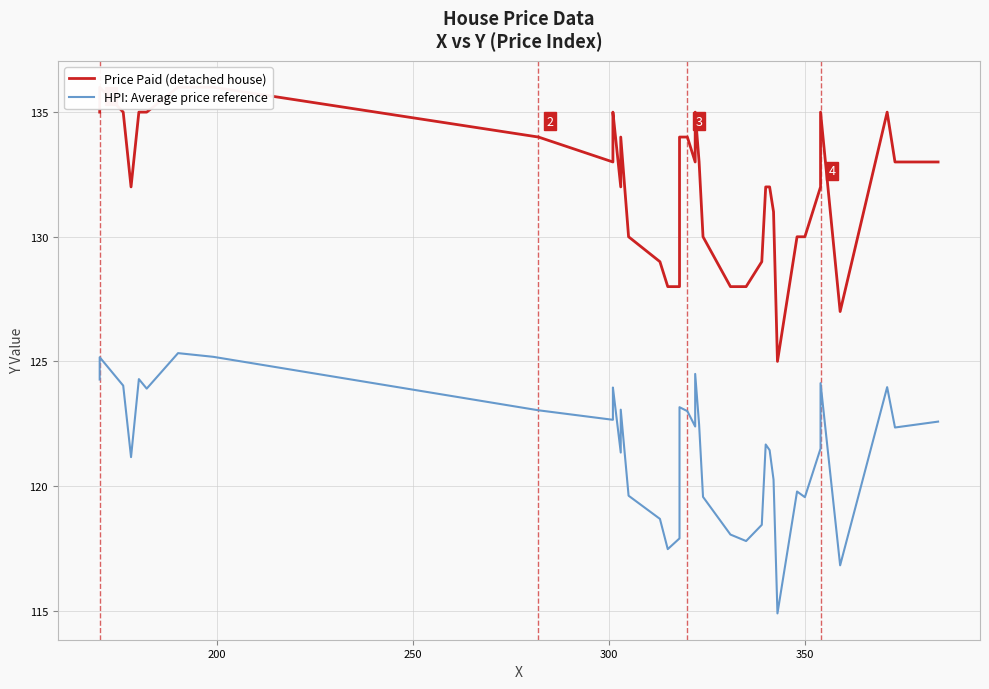

Reading left to right, transcribe all the data shown in this chart.

Price Paid (detached house): 135.0	136.0	135.0	132.0	135.0	135.0	136.0	136.0	134.0	133.0	134.0	135.0	132.0	134.0	130.0	129.0	128.0	128.0	134.0	134.0	133.0	134.0	135.0	133.0	130.0	128.0	128.0	129.0	132.0	132.0	131.0	125.0	130.0	130.0	132.0	135.0	127.0	135.0	133.0	133.0
HPI: Average price reference: 124.3	125.2	124.0	121.2	124.3	123.9	125.3	125.2	123.0	122.7	123.5	124.0	121.3	123.1	119.6	118.7	117.5	117.9	123.2	123.0	122.4	123.2	124.5	122.5	119.6	118.1	117.8	118.4	121.7	121.4	120.3	114.9	119.8	119.6	121.5	124.1	116.8	124.0	122.3	122.6